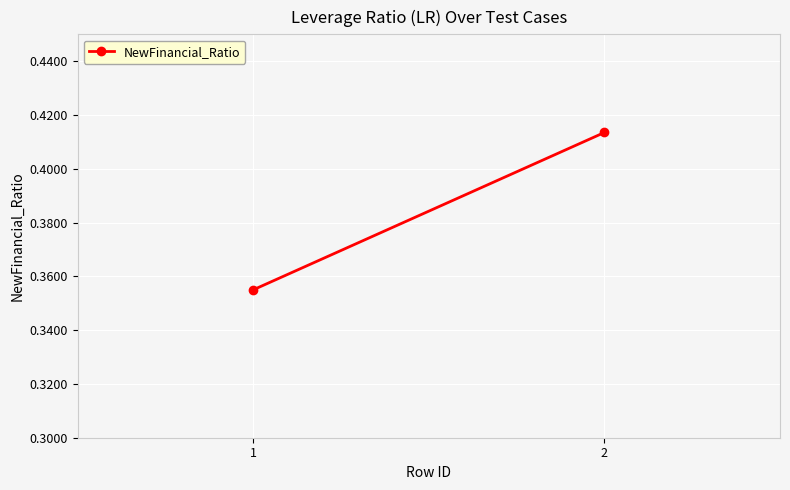

How many data points does each series have?

2